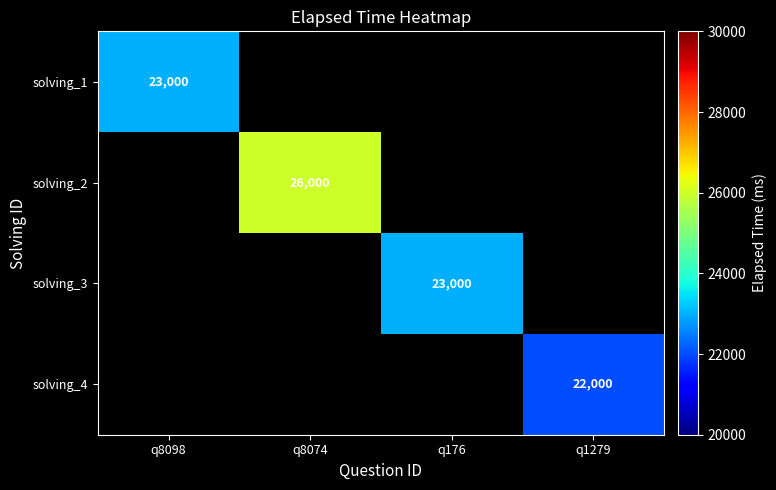

True or false: solving_1 has a value of 23000 at q8098.

True